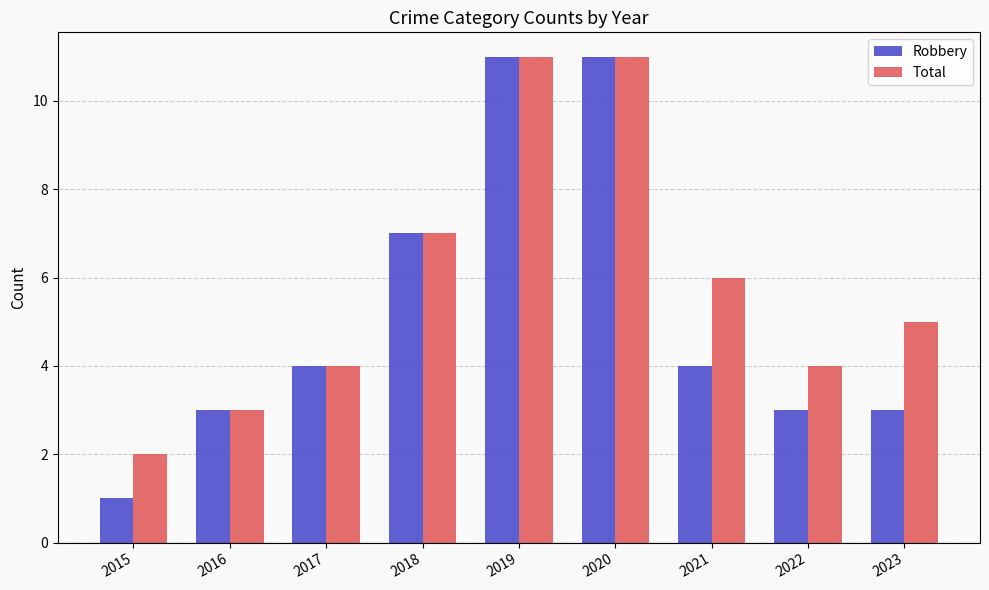

What are all the series names shown in the legend?

Robbery, Total